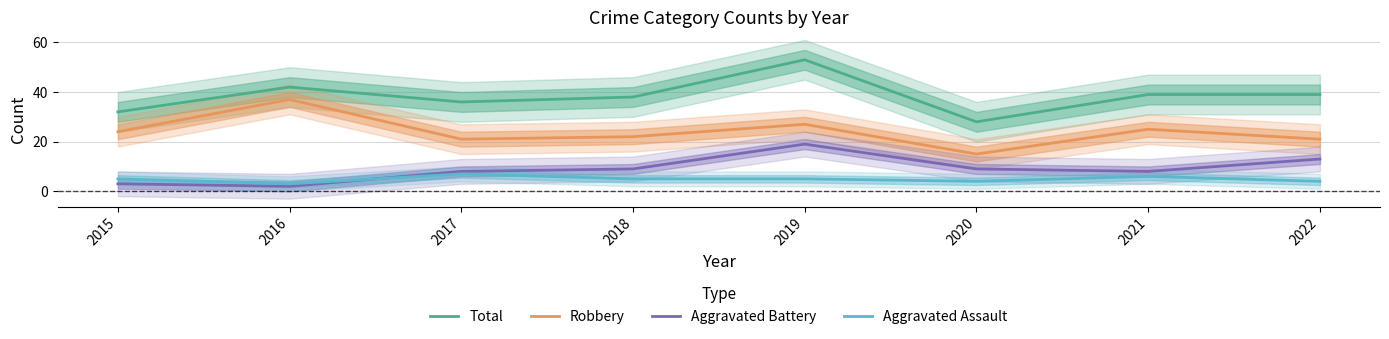

Reading left to right, transcribe all the data shown in this chart.

Total: 32	42	36	38	53	28	39	39
Robbery: 24	37	21	22	27	15	25	21
Aggravated Battery: 3	2	8	9	19	9	8	13
Aggravated Assault: 5	3	7	5	5	4	6	4